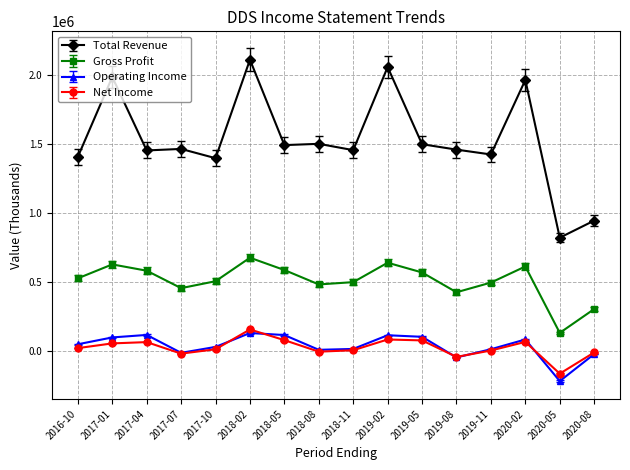

Which series has the largest range (max minus min)?

Total Revenue